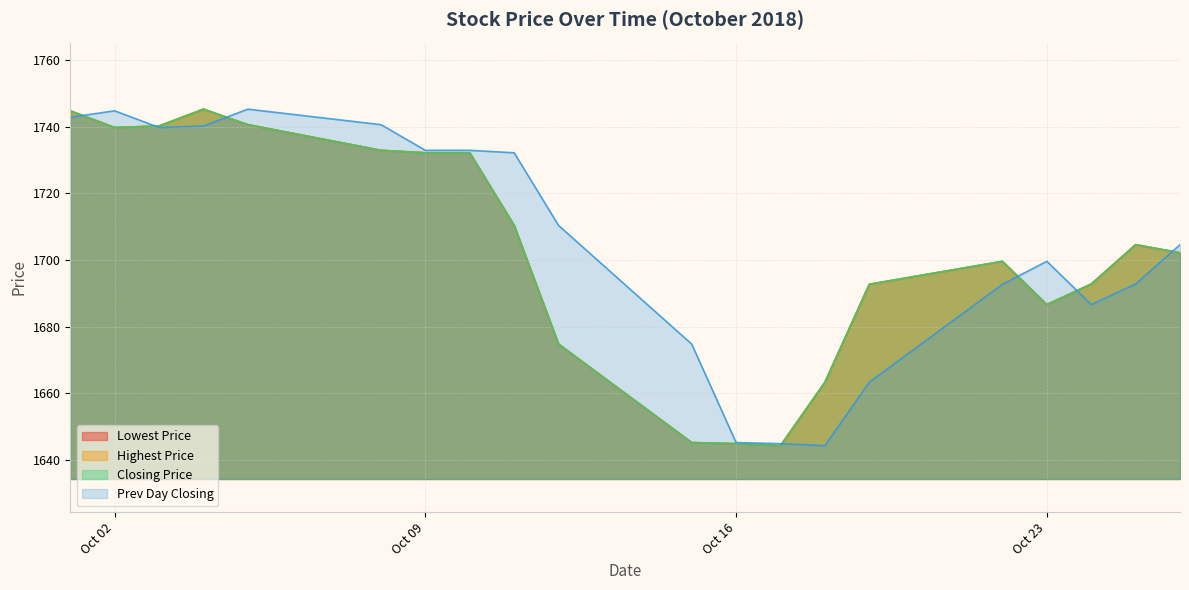

At which category is the sum across all series the highest?

20181001